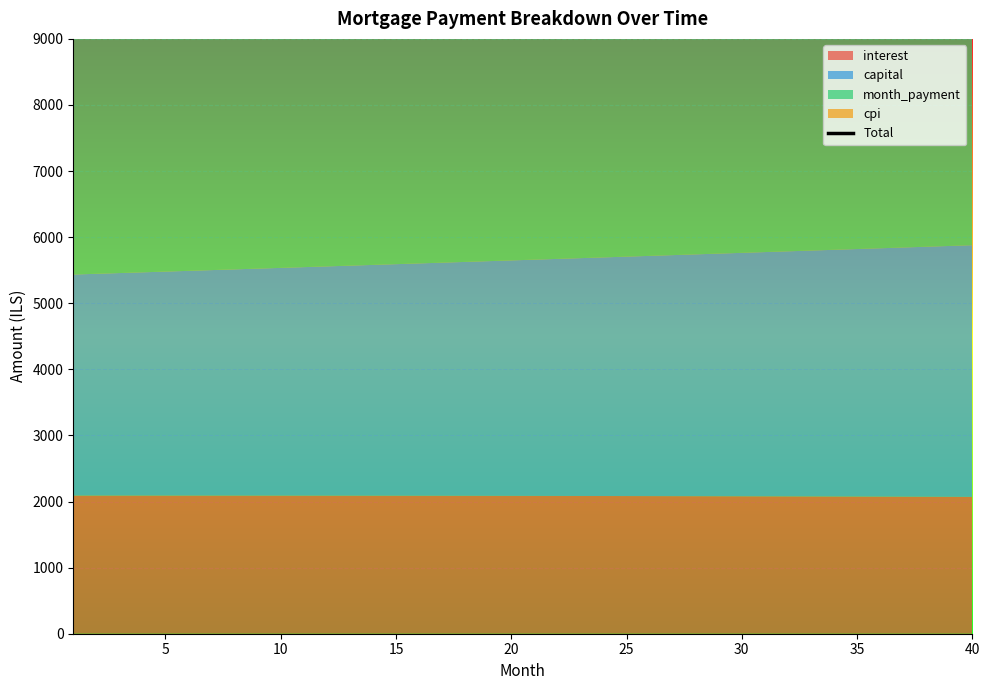

Which has a higher value, 20 or 35?

35